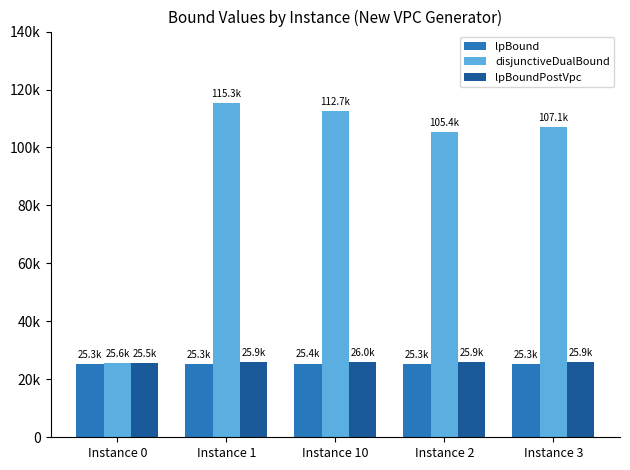

What is the difference between the highest and lowest values at Instance 10?

87242.7